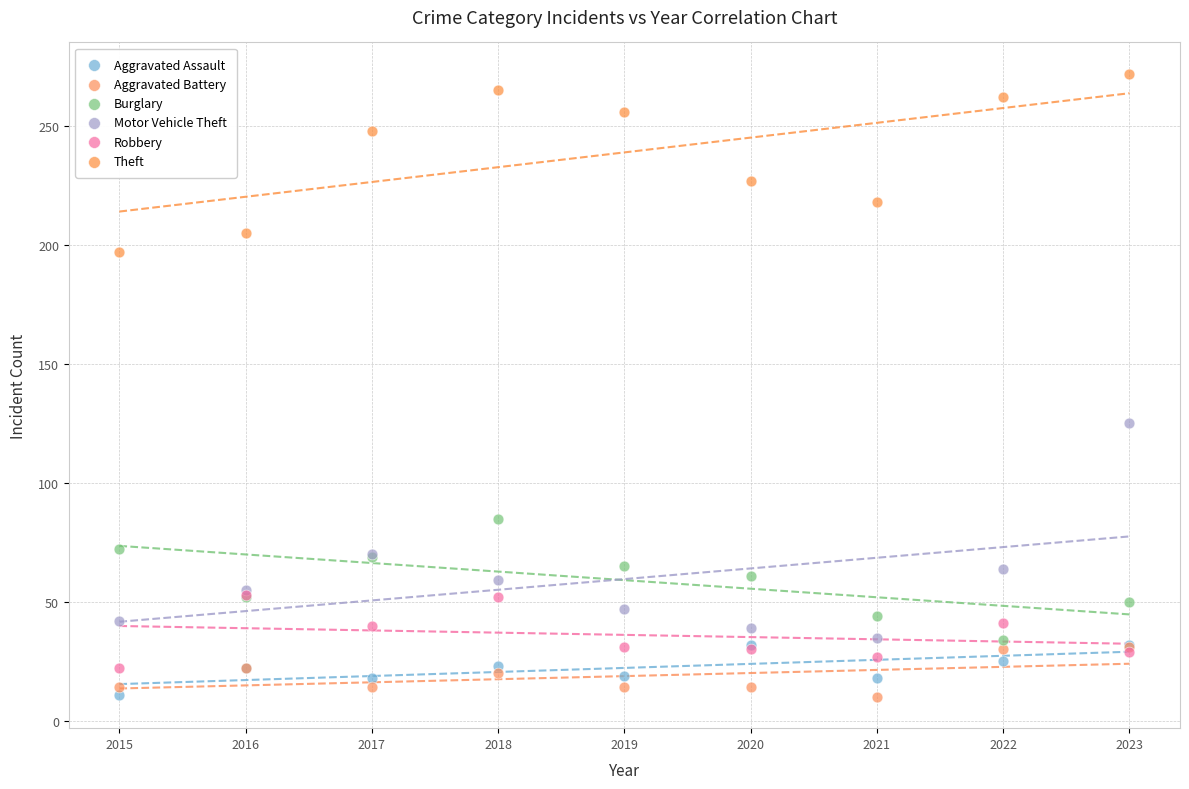

Across all series, what Y value is closest to 141?

125